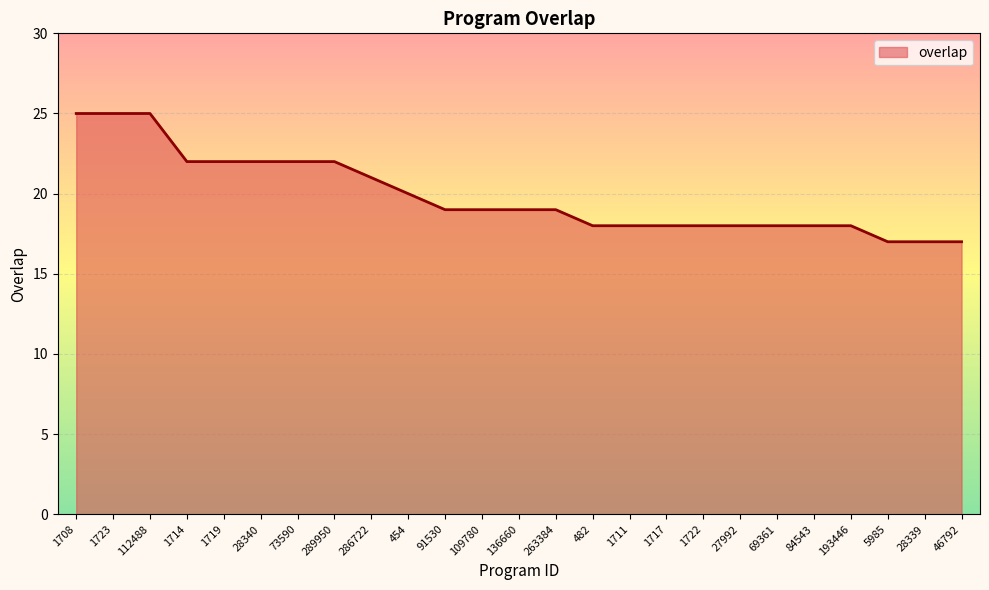

Is it true that the value at 263384 is 7?

False